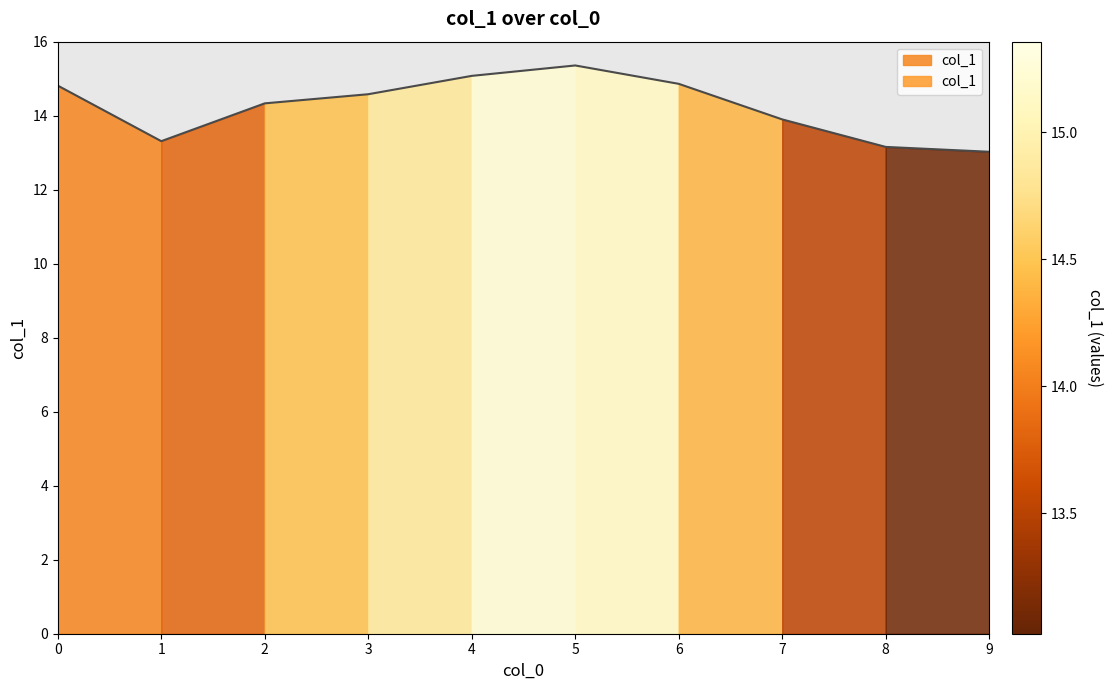

Reading right to left, transcribe all the data shown in this chart.

13.0	13.2	13.9	14.9	15.4	15.1	14.6	14.3	13.3	14.8